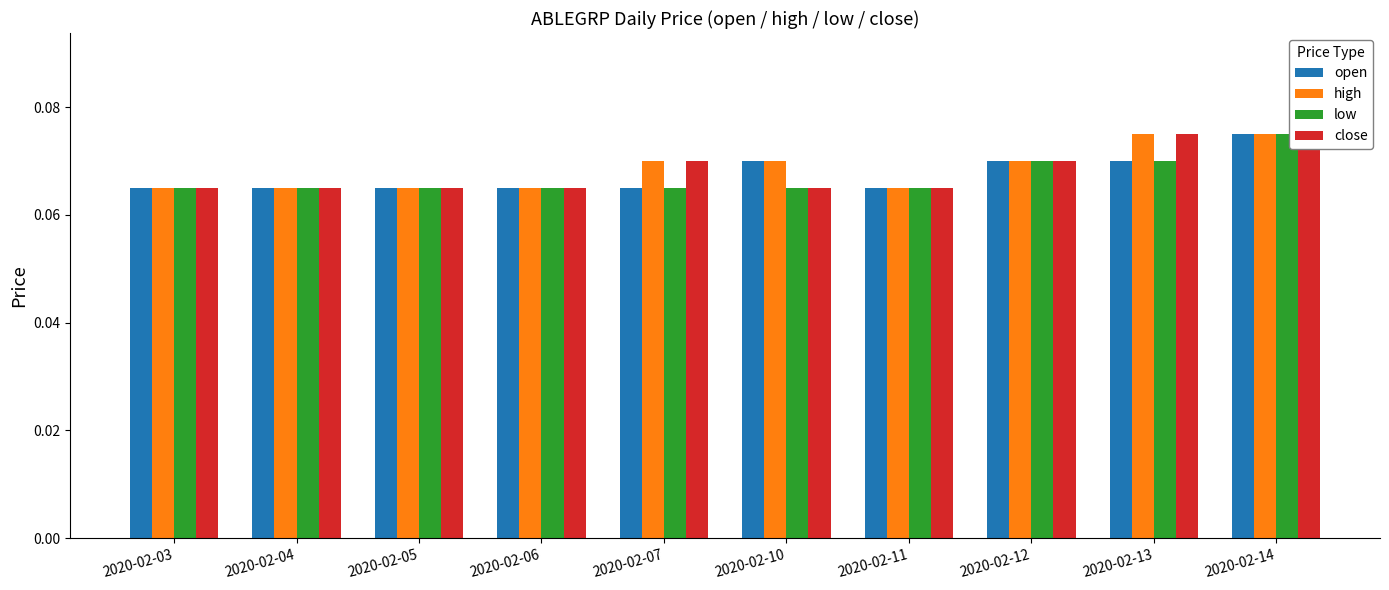

Rank the series by their average value, from lowest to highest.

low, open, close, high